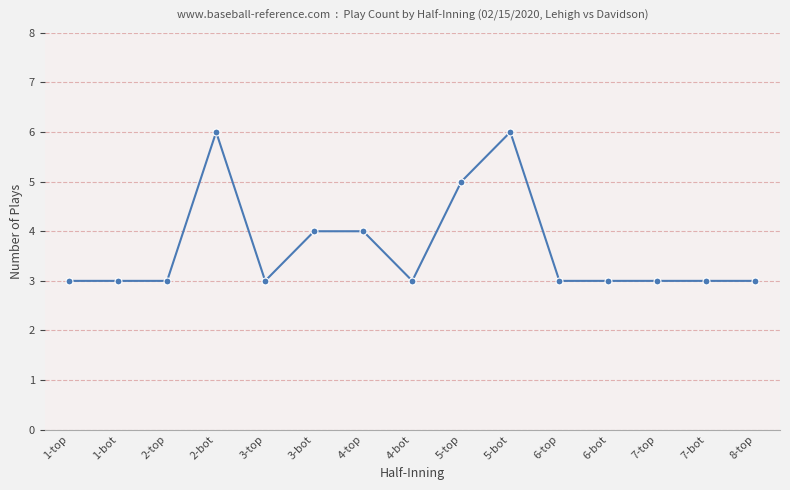

Approximately how many times larger is the value at 4-top compared to 6-top?

1.3